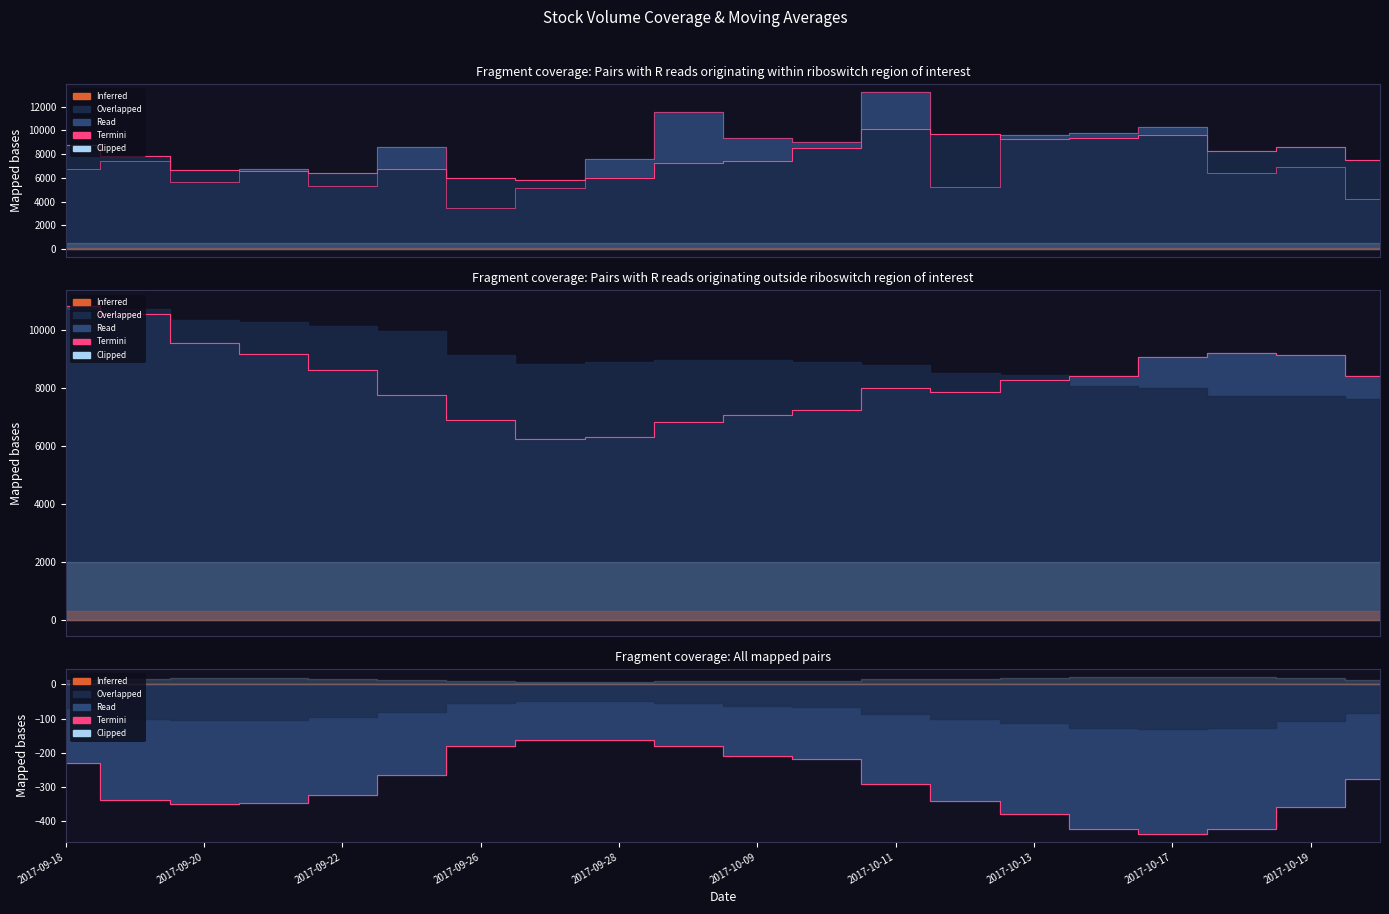

What is the approximate value at 2017-10-11?

-292.0